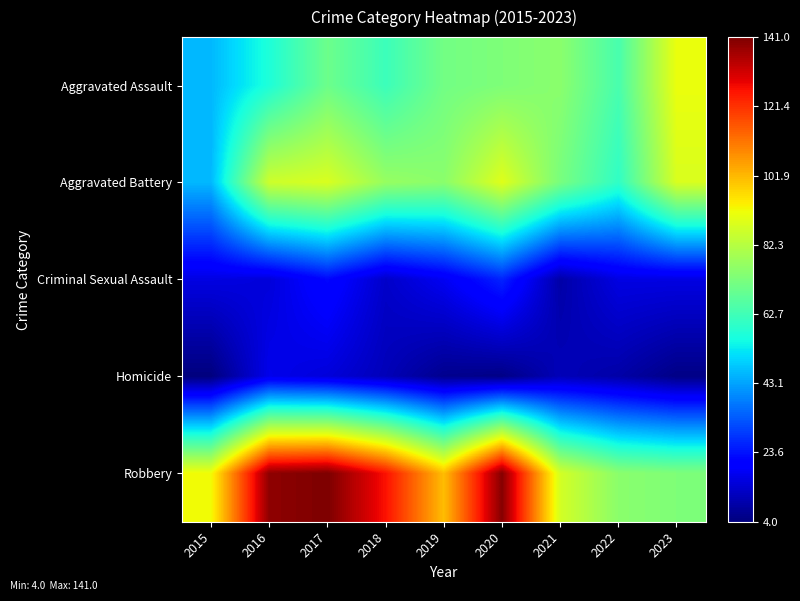

Which category has the lowest value across all series?

2015